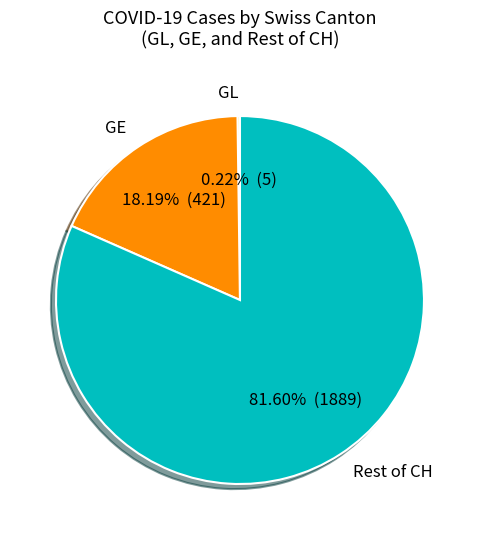

Does Rest of CH account for over 50% of the chart?

Yes